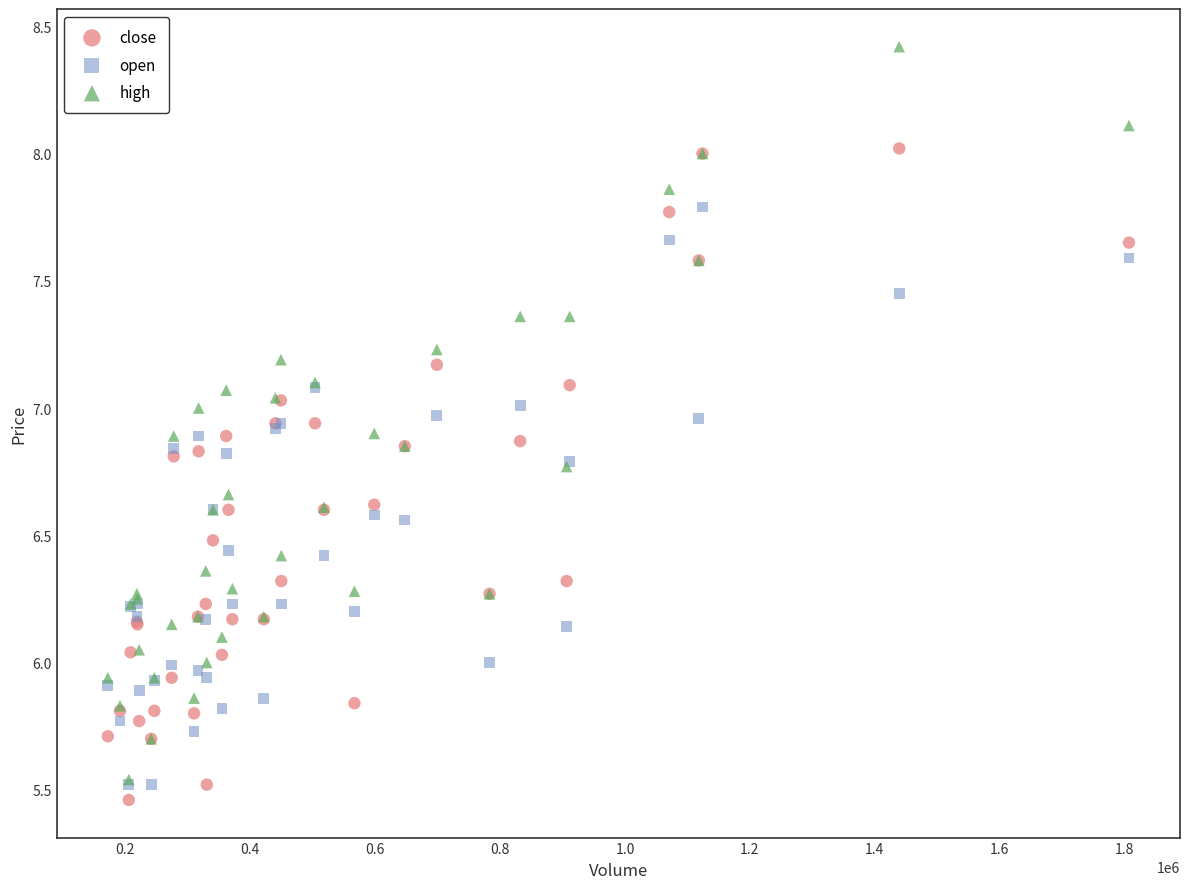

What are all the series names shown in the legend?

close, open, high